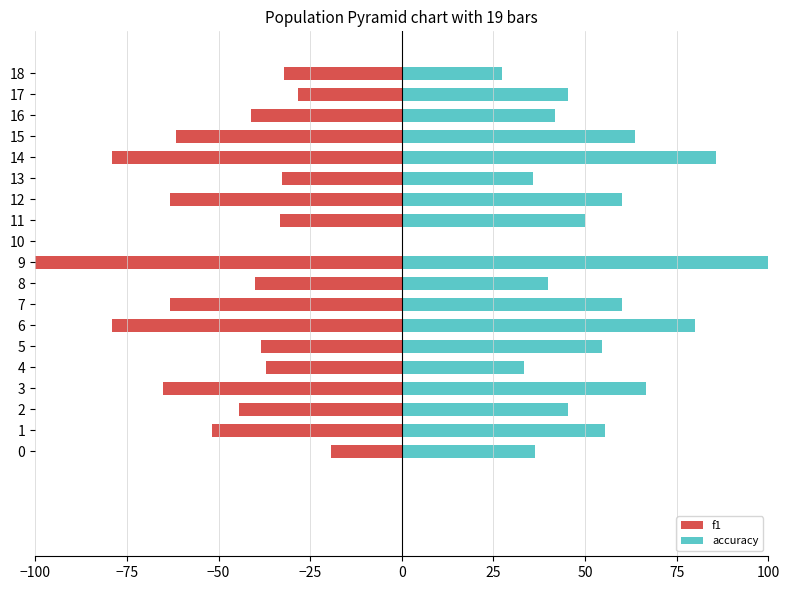

What is the sum of all f1 values?

-911.1